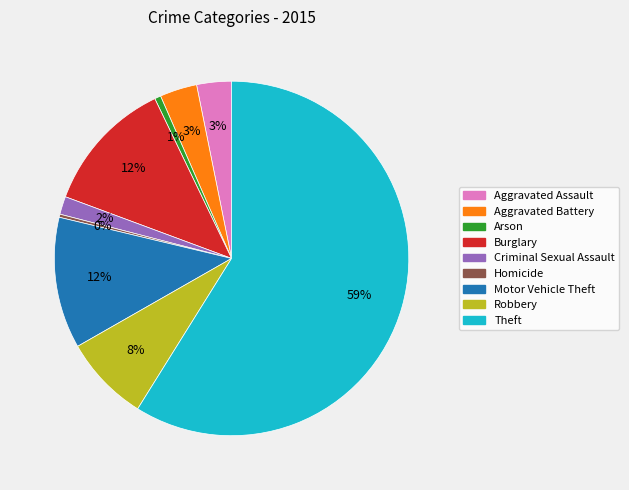

Approximately how many times larger is the value at Aggravated Battery compared to Homicide?

12.0